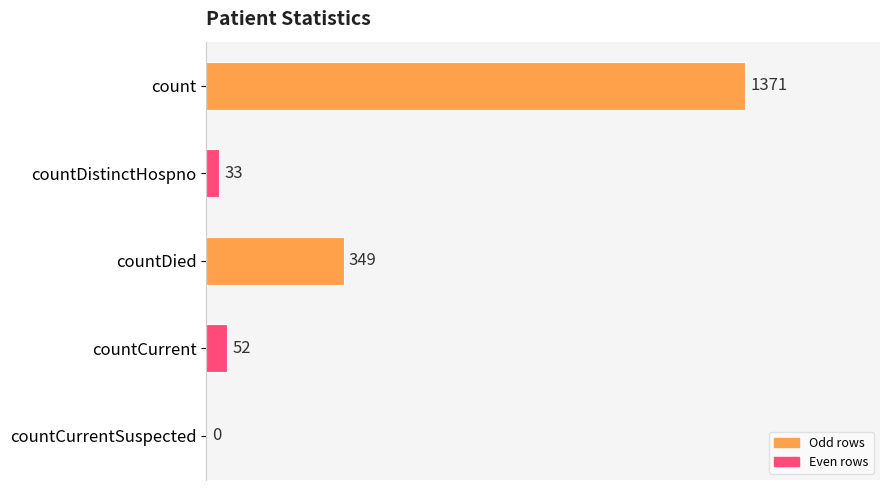

Are the bars grouped side by side (vs. stacked)?

No